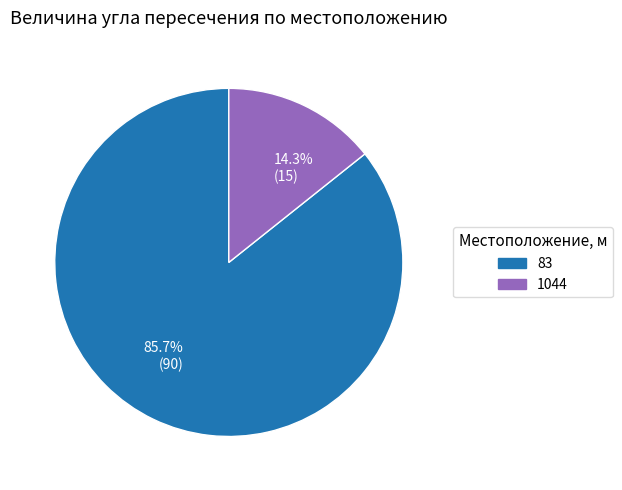

Approximately how many times larger is the value at 83 compared to 1044?

6.0